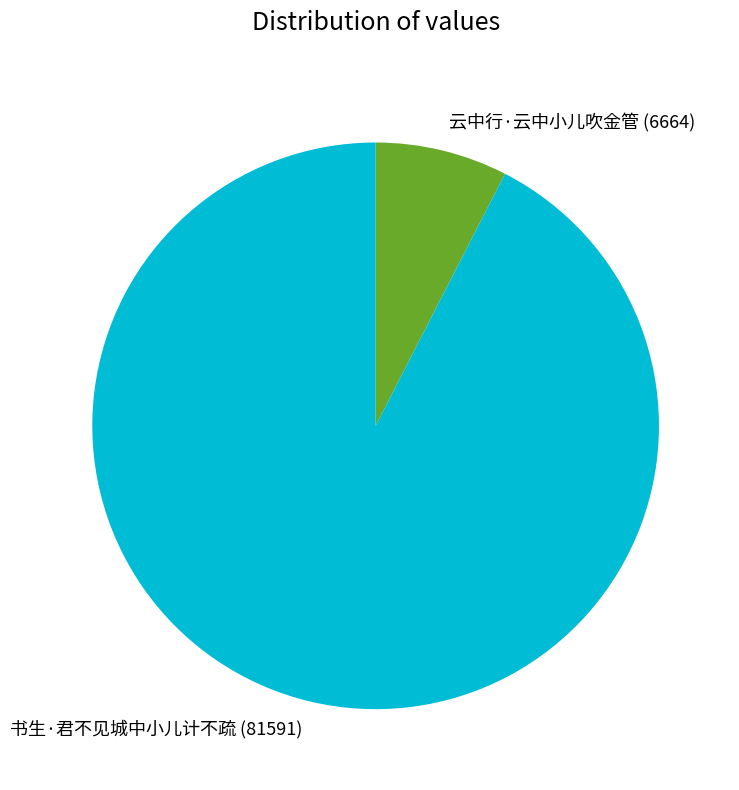

Between 书生·君不见城中小儿计不疏 and 云中行·云中小儿吹金管, which is larger?

书生·君不见城中小儿计不疏